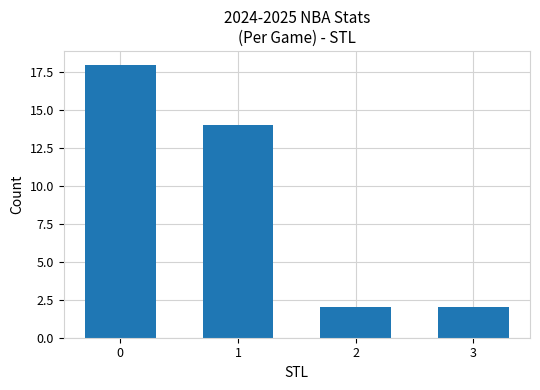

Is it true that the value at 0 is 18?

True